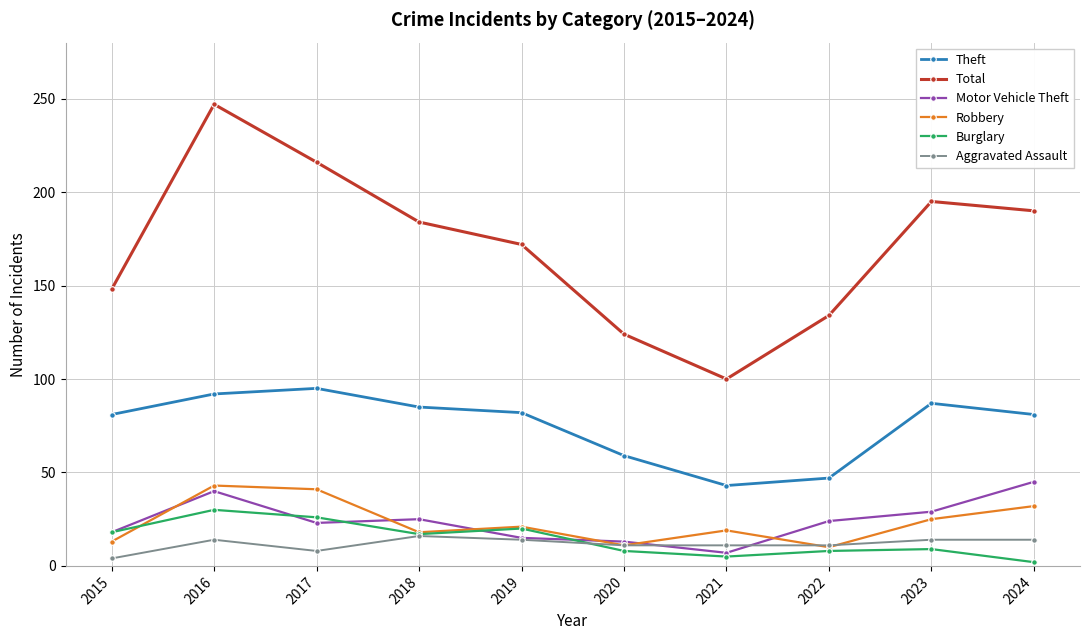

At which label does Robbery first exceed 21?

2016